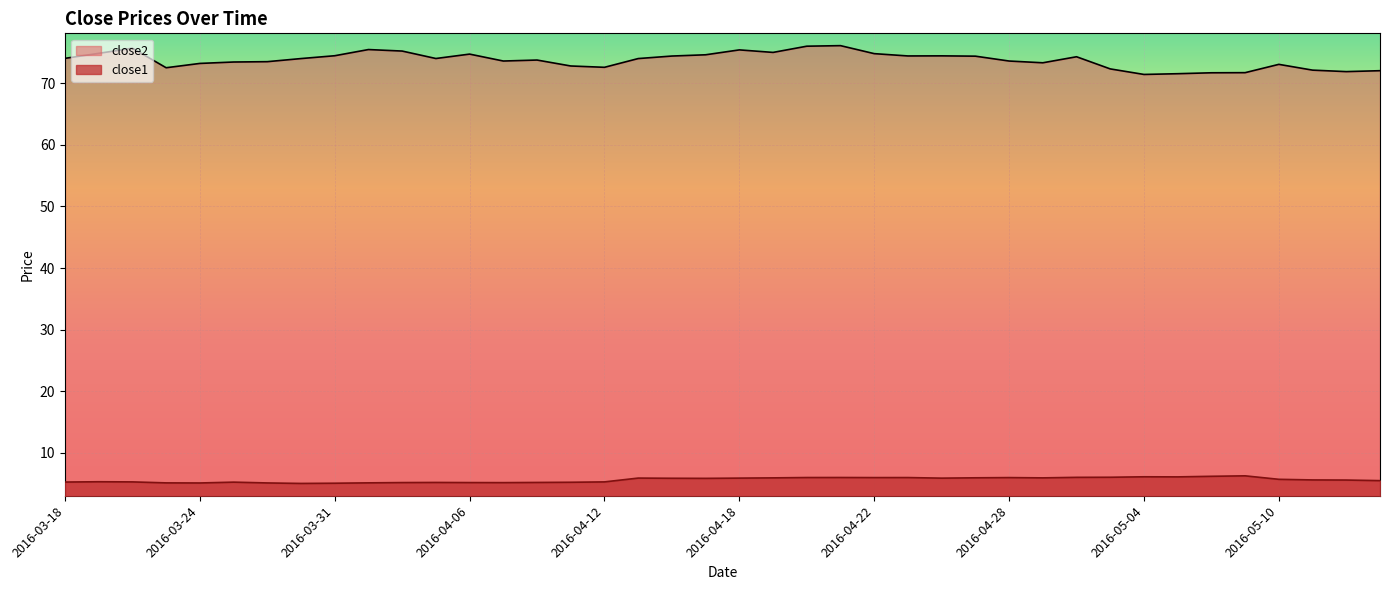

How many values in the close2 series exceed 74?

21